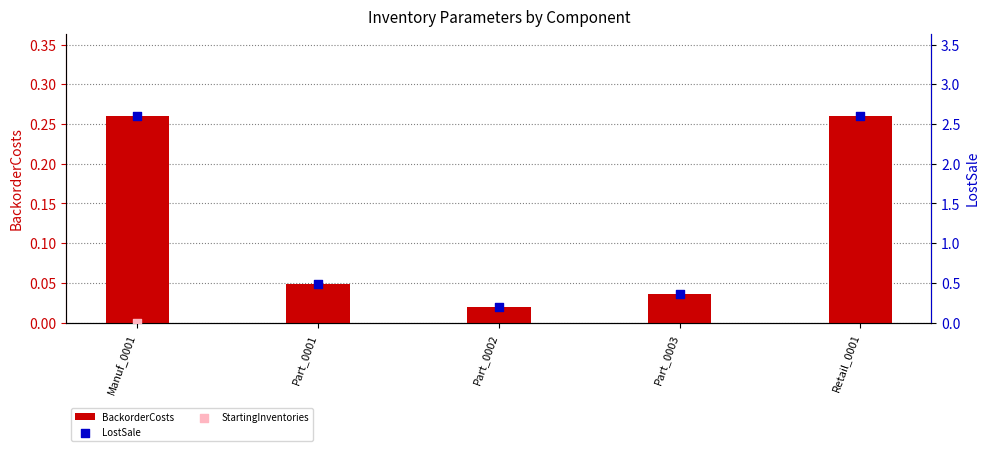

At how many categories does at least one series exceed 2?

5